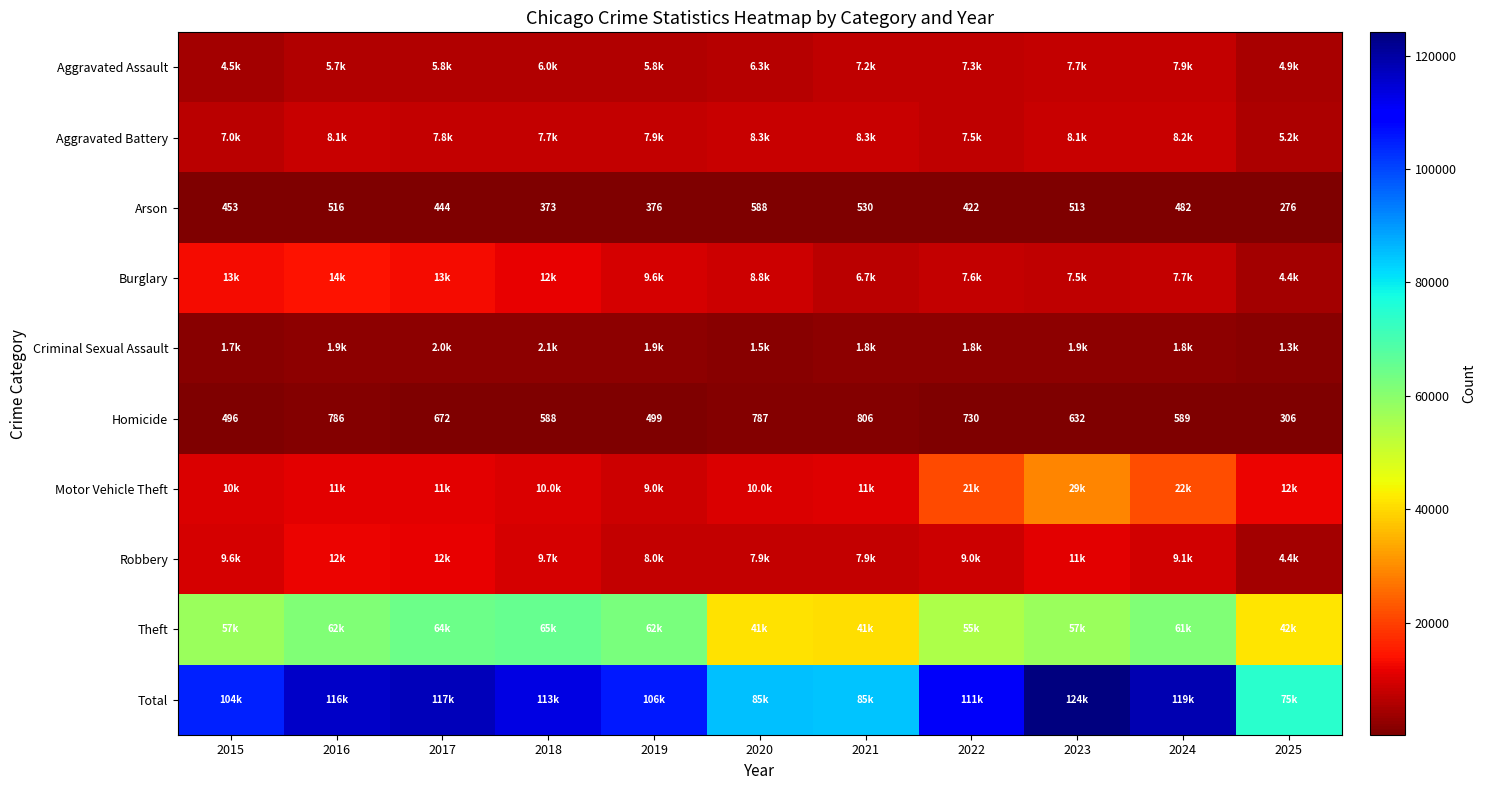

The Arson series shows 453 at 2015. True or false?

True